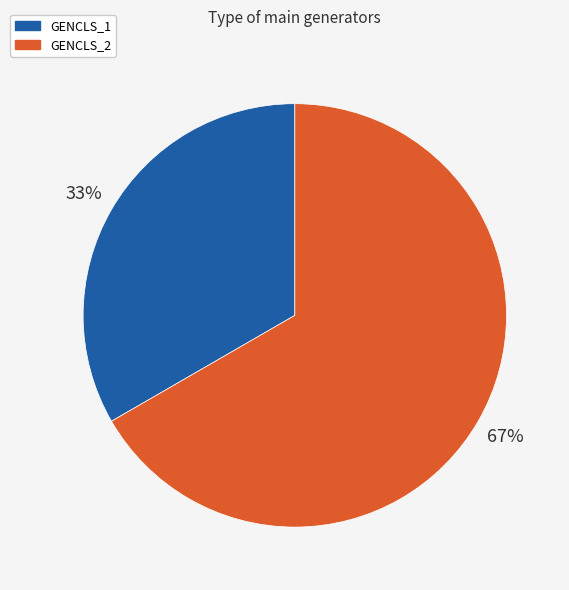

How many segments does this pie chart have?

2